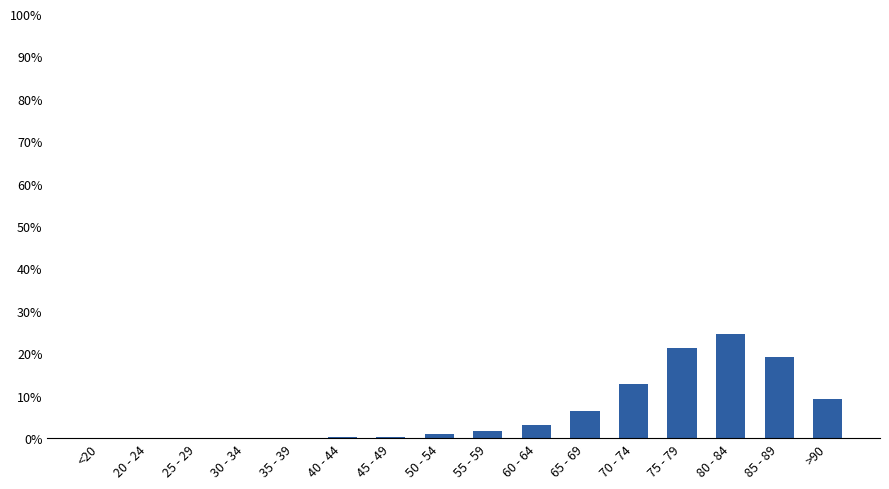

True or false: the data shows 0.1 at <20.

True